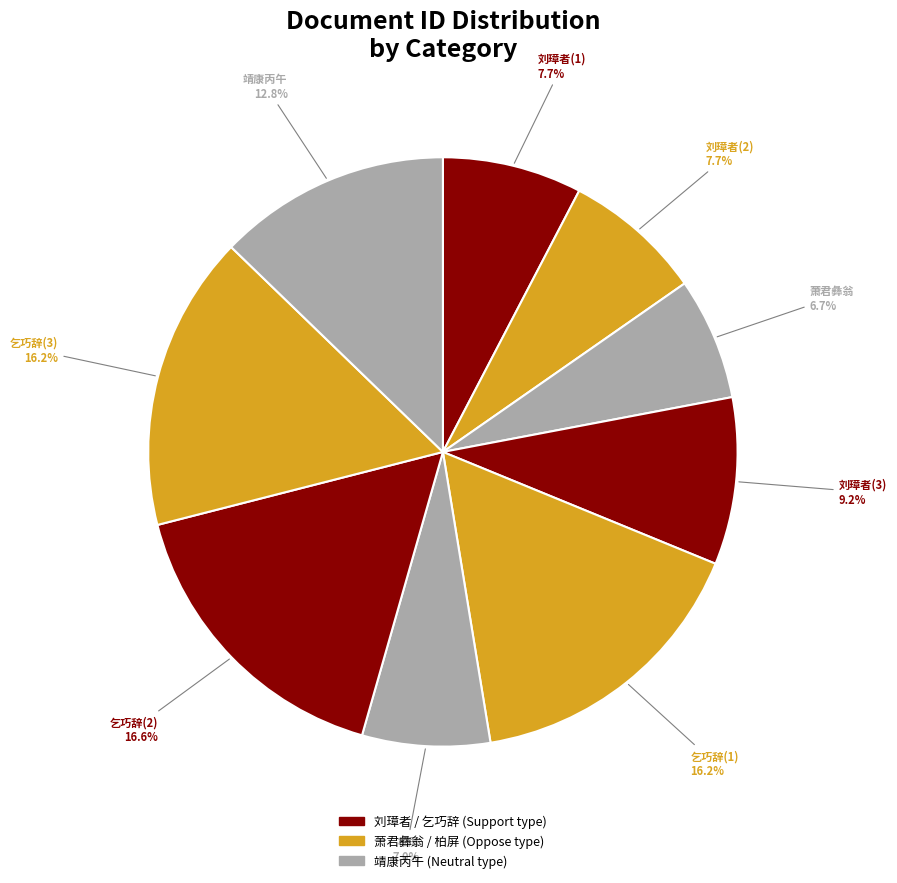

Do 靖康丙午 and 刘璋者(2) together represent more than half of the pie?

No